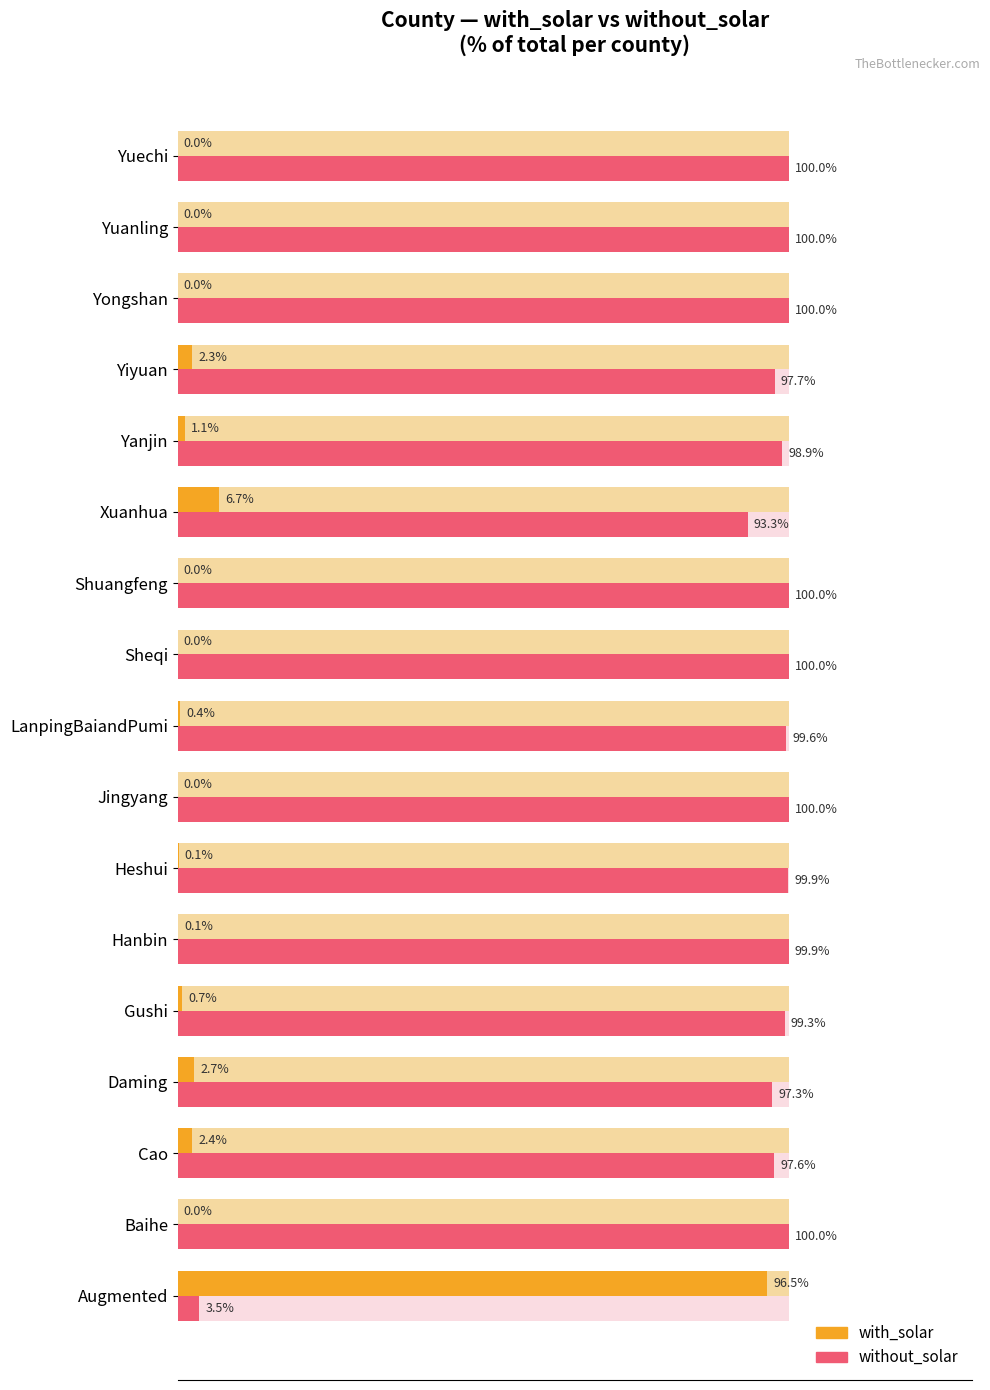

List the series in order of their overall mean, lowest first.

with_solar, without_solar